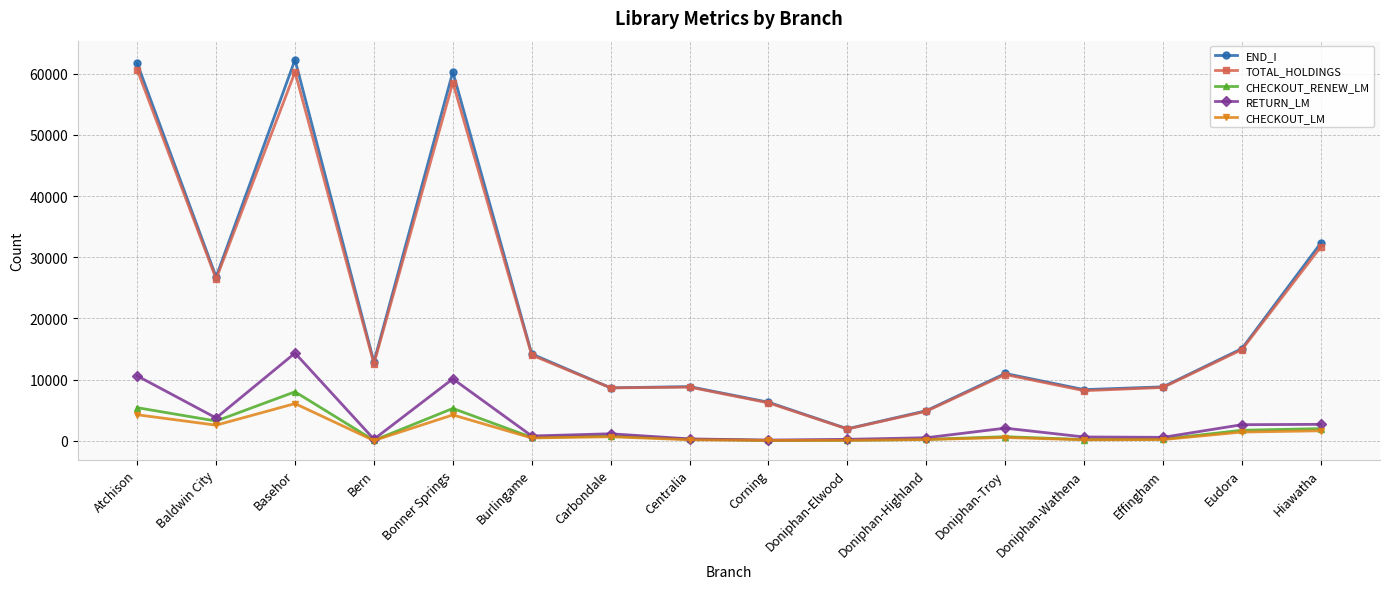

True or false: CHECKOUT_LM and TOTAL_HOLDINGS intersect in this chart.

False